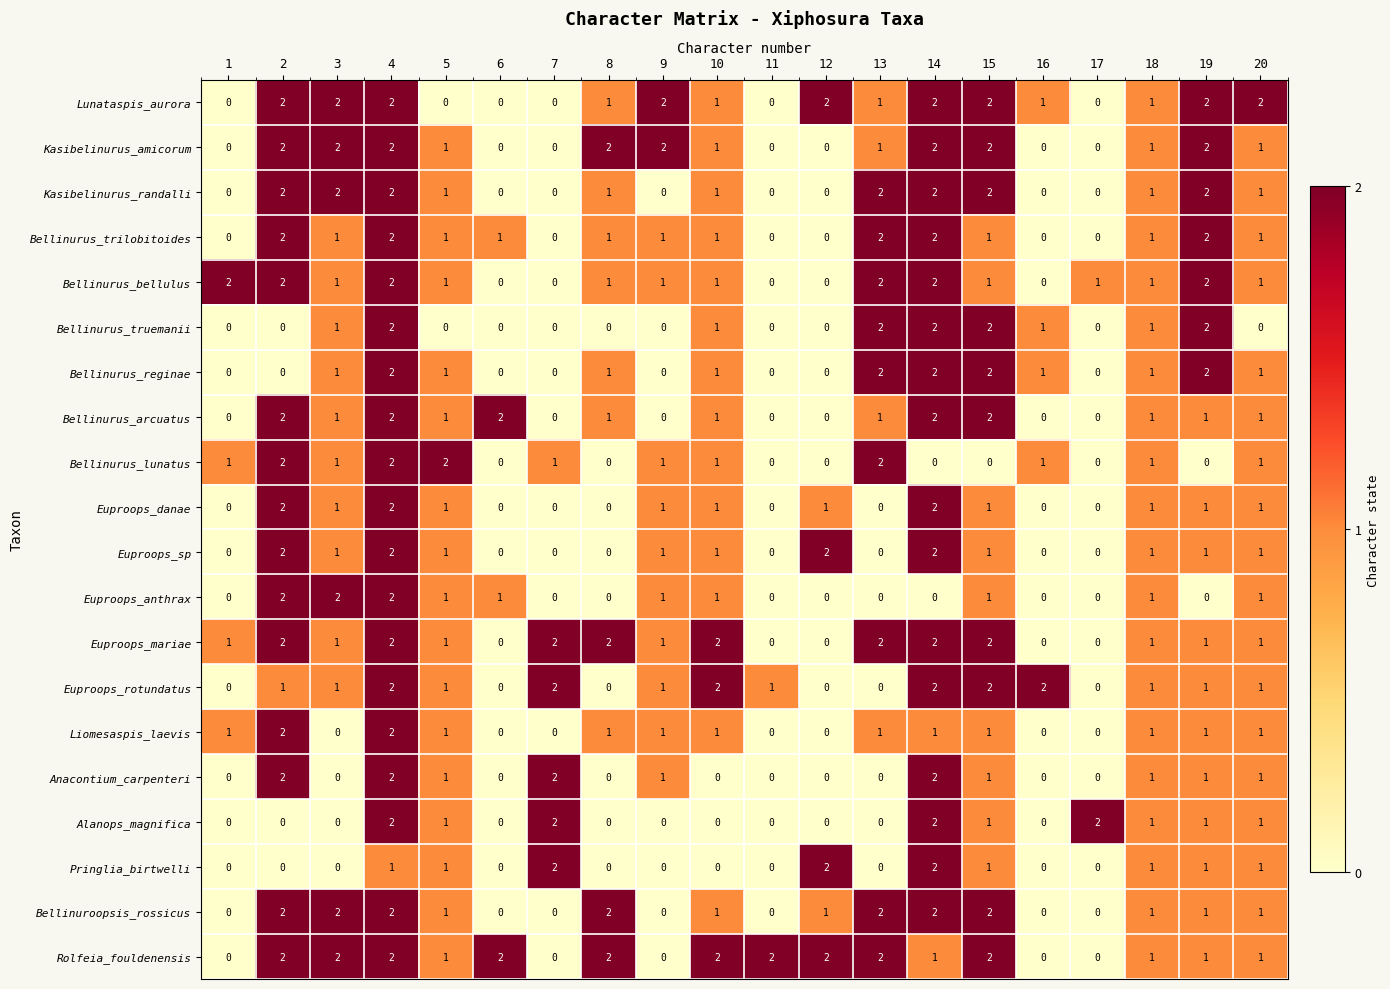

Which series has the largest total across all categories?

Rolfeia_fouldenensis